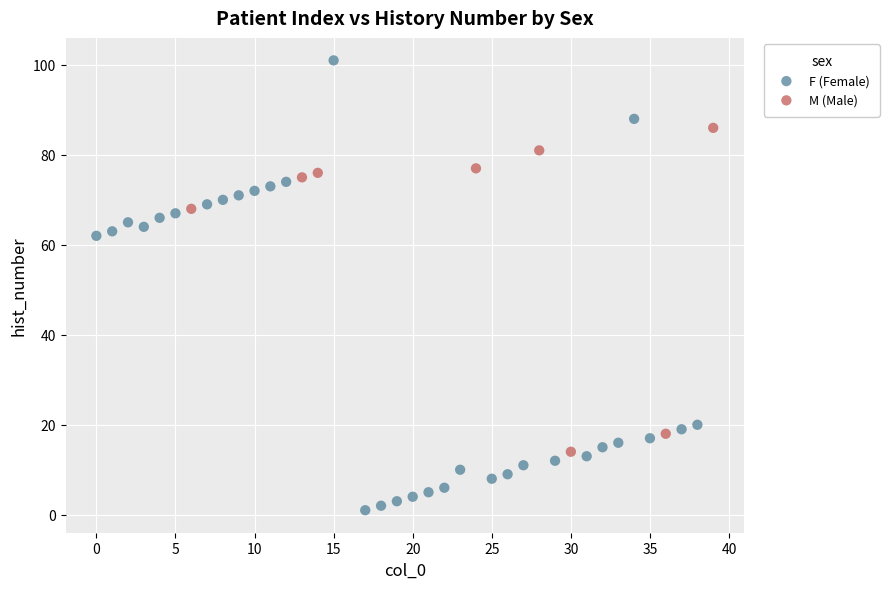

Which series reaches the maximum Y coordinate?

F (Female)